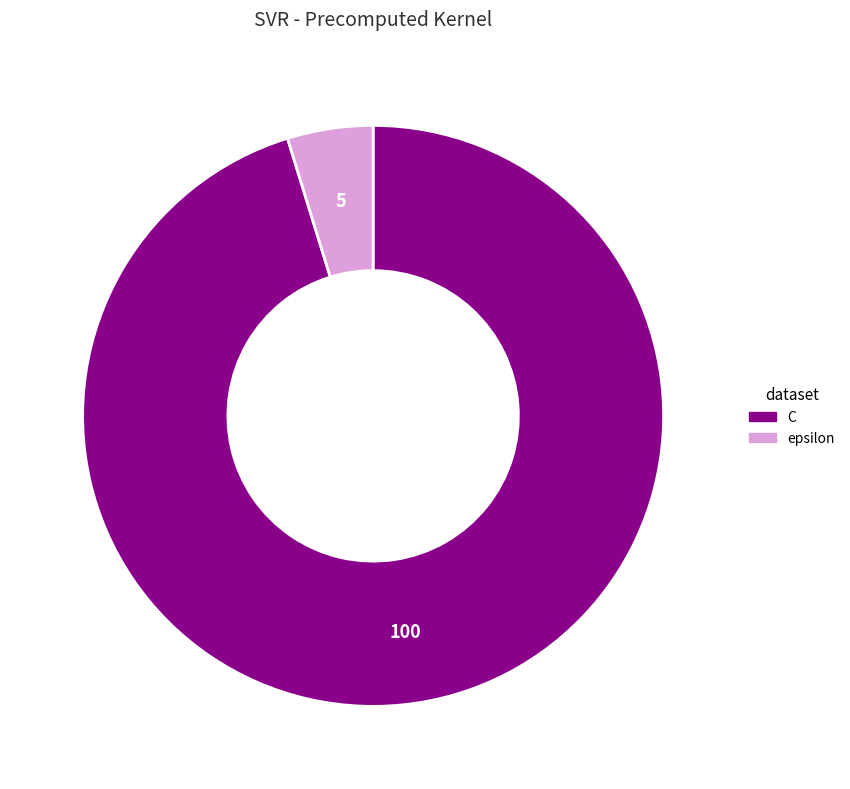

How many segments does this pie chart have?

2